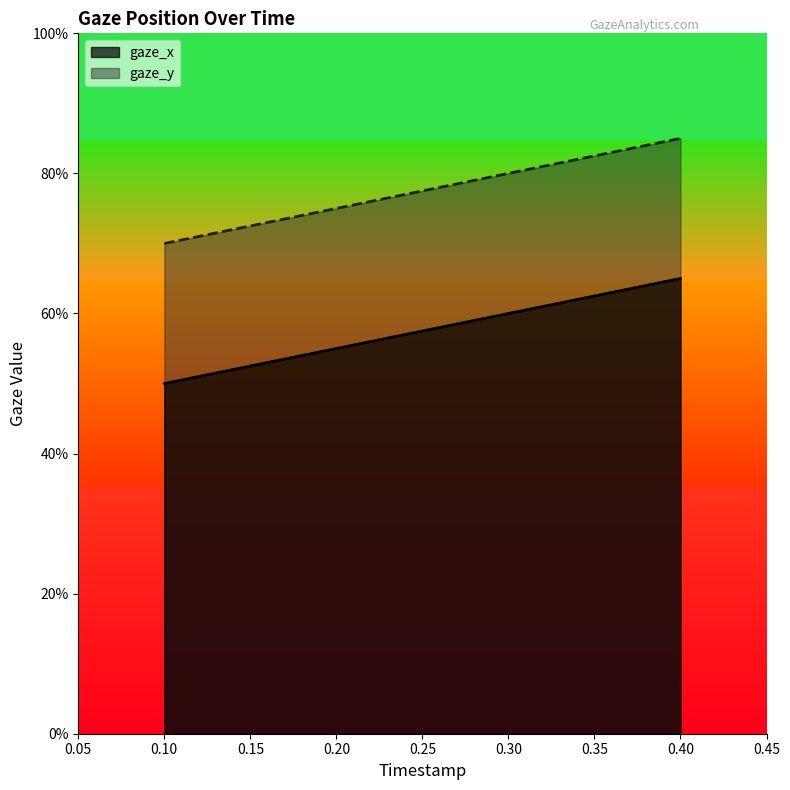

List the series in order of their overall mean, lowest first.

gaze_x, gaze_y